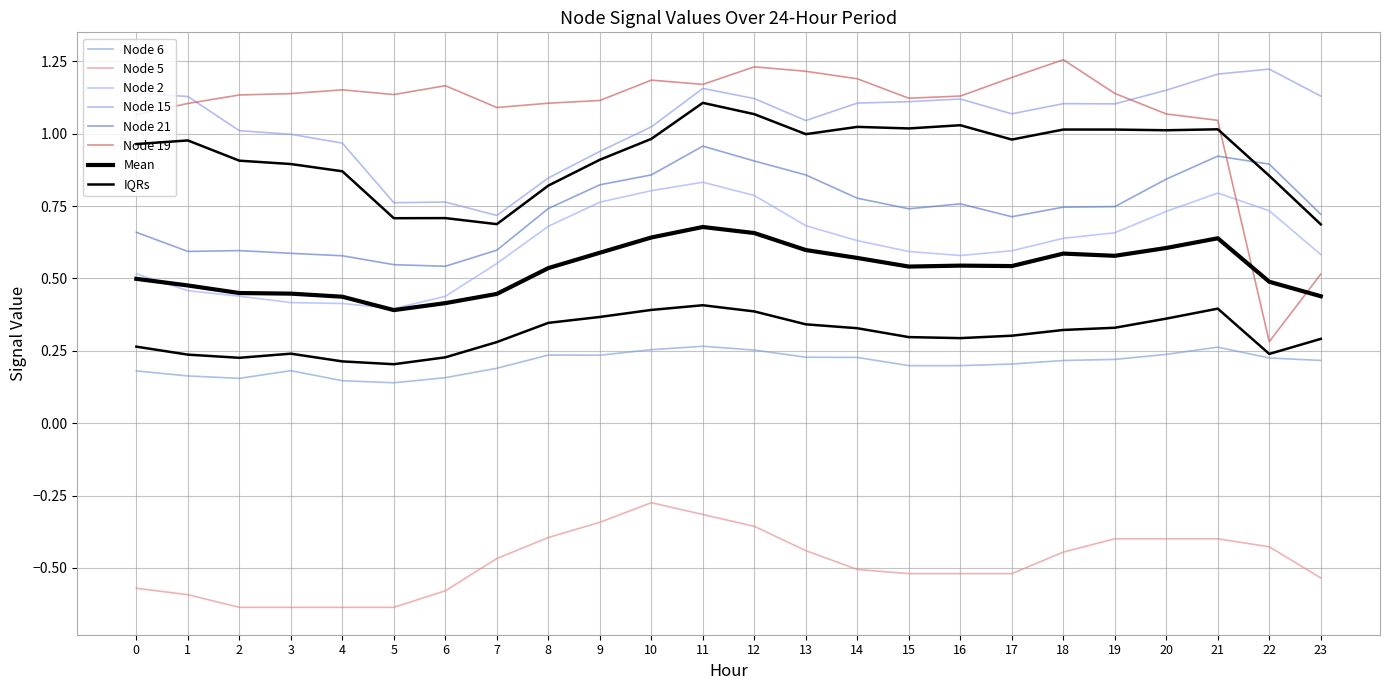

Where is the first local maximum for Node 5?

10